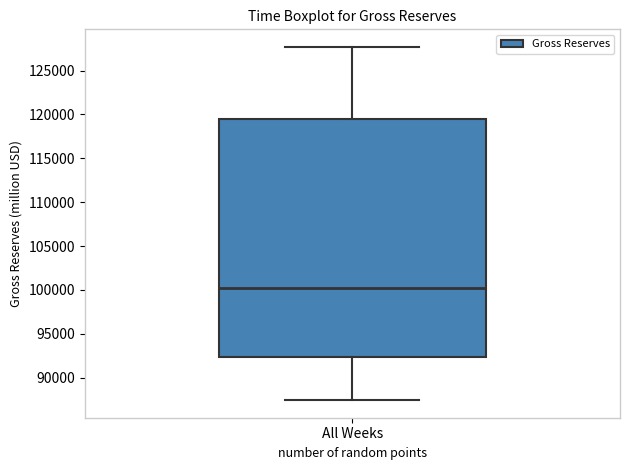

Where does the median line of the box for All Weeks sit on the y-axis? The values are not printed on the chart, so give them approximately, as read against the axis.

100000